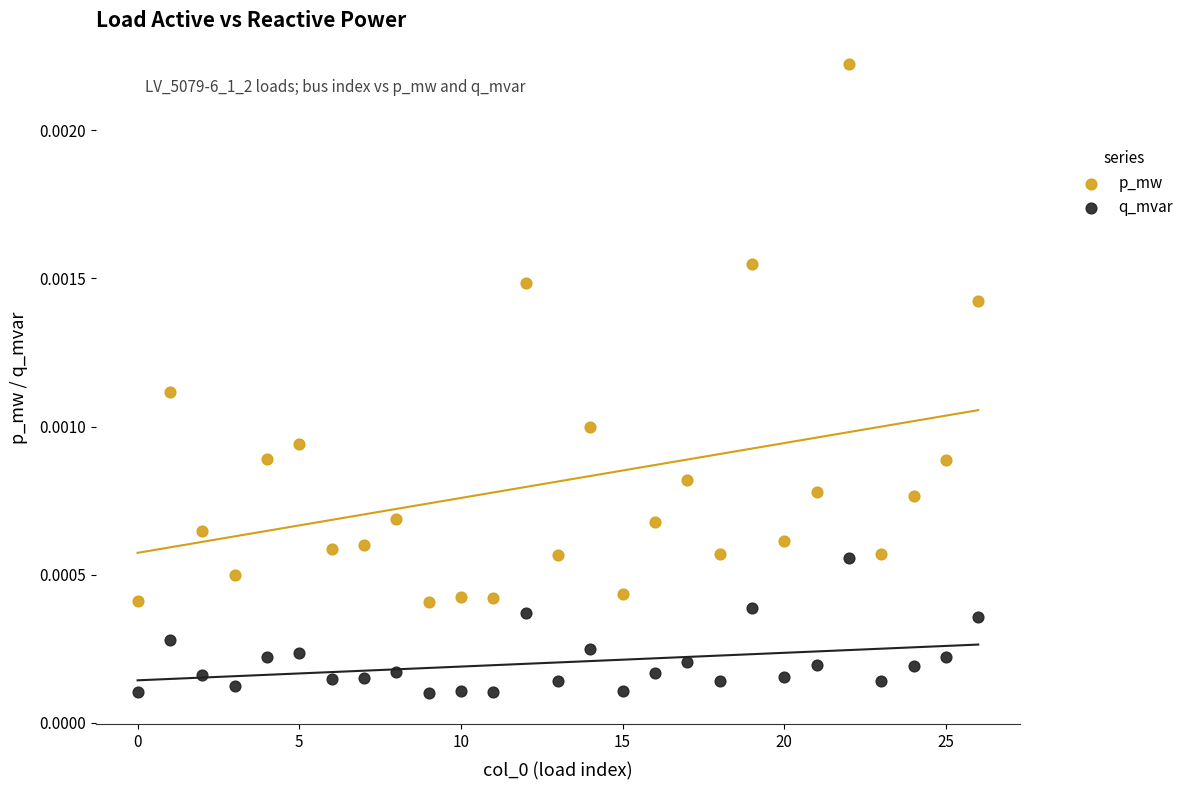

What are all the series names shown in the legend?

p_mw, q_mvar